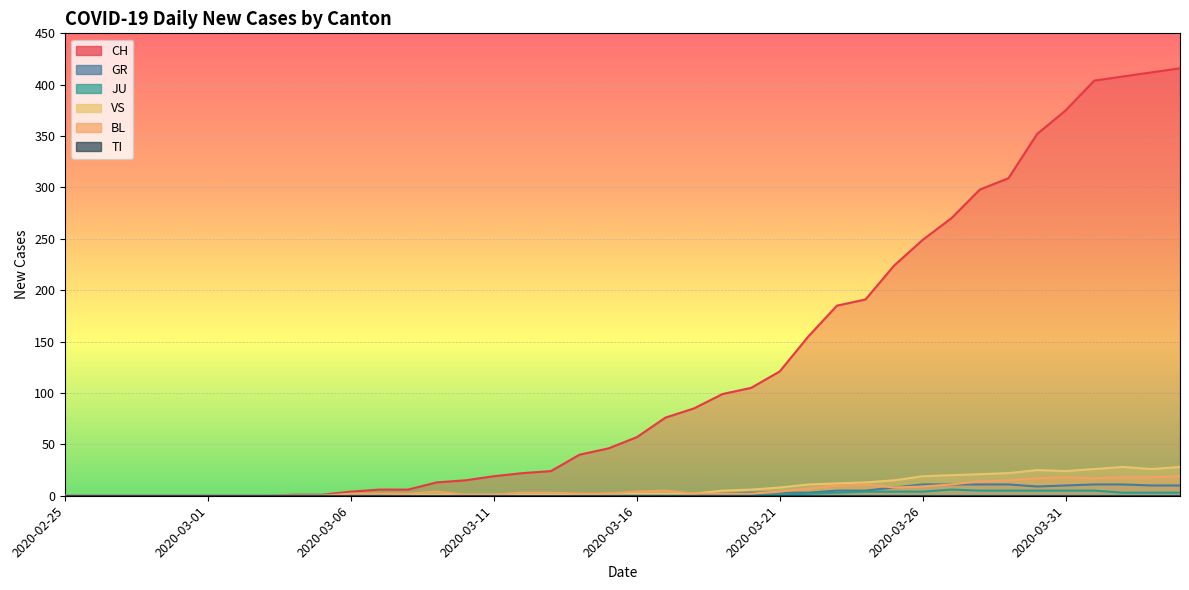

Between 2020-02-29 and 2020-04-04, which series saw the biggest shift?

CH